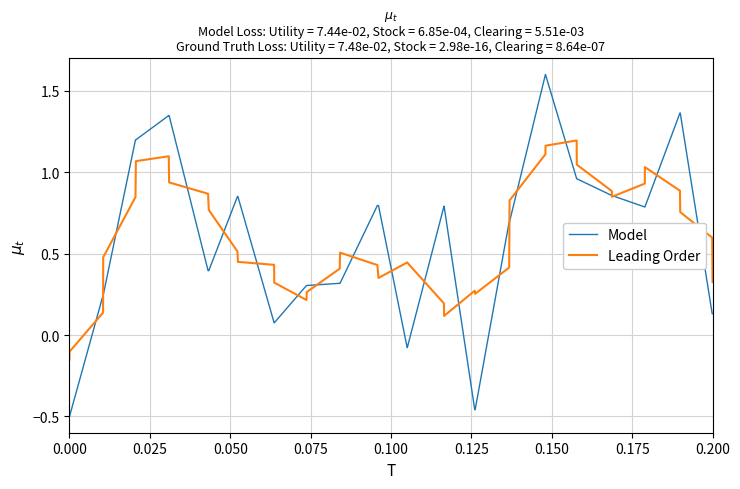

Is this an area chart (filled region under the line)?

No